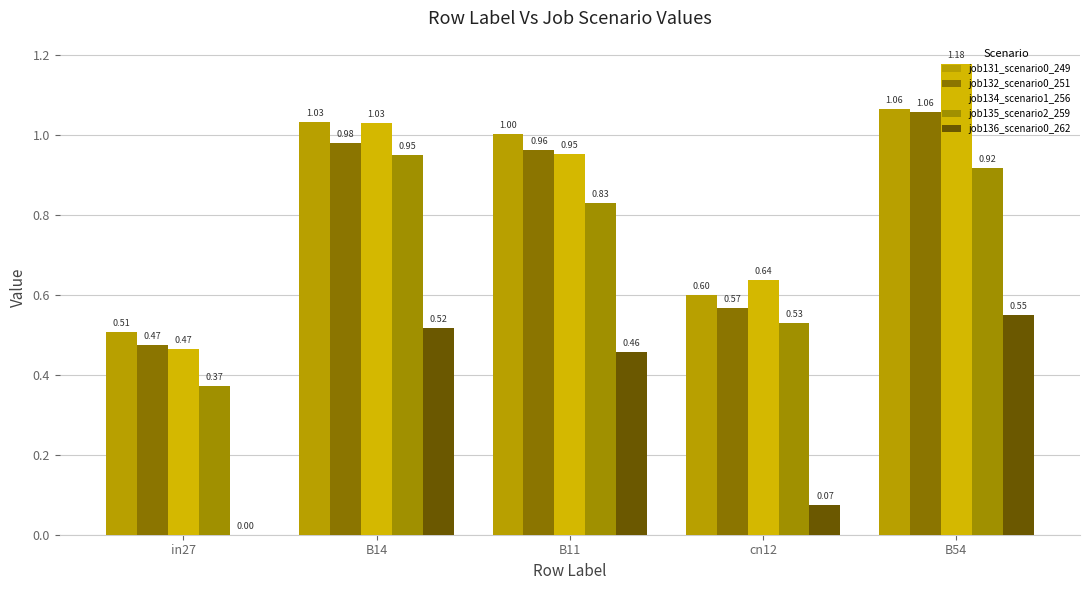

How many groups of bars are there?

5